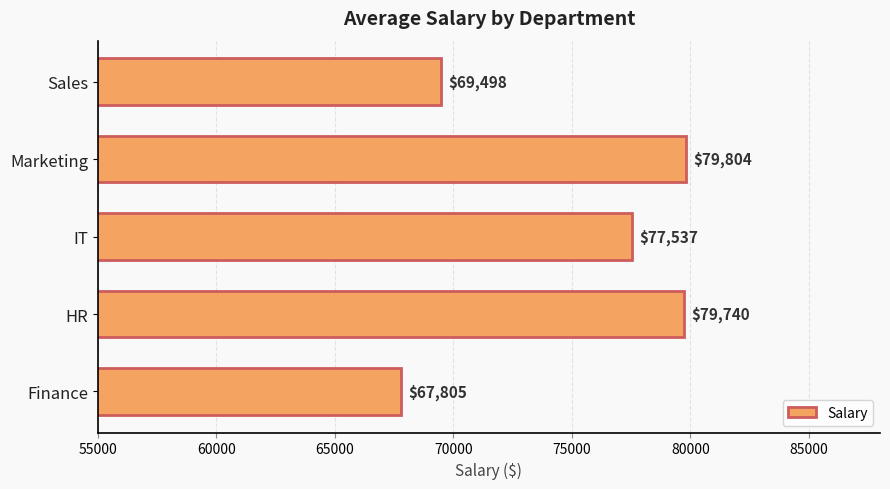

Rank the categories by value from lowest to highest.

Finance, Sales, IT, HR, Marketing